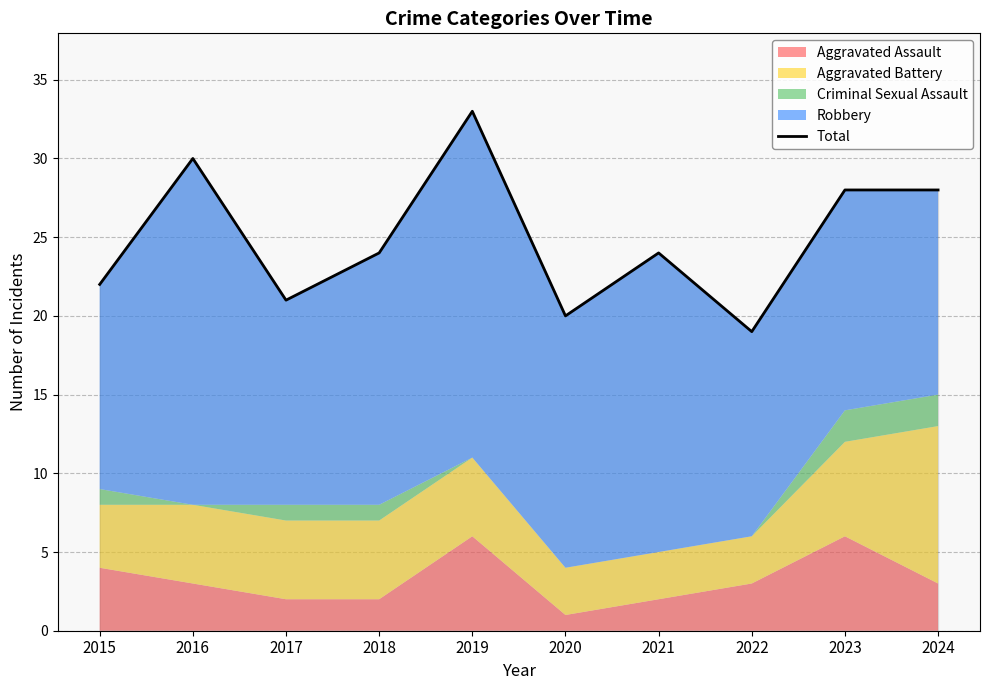

At which label is the value closest to 26?

2018